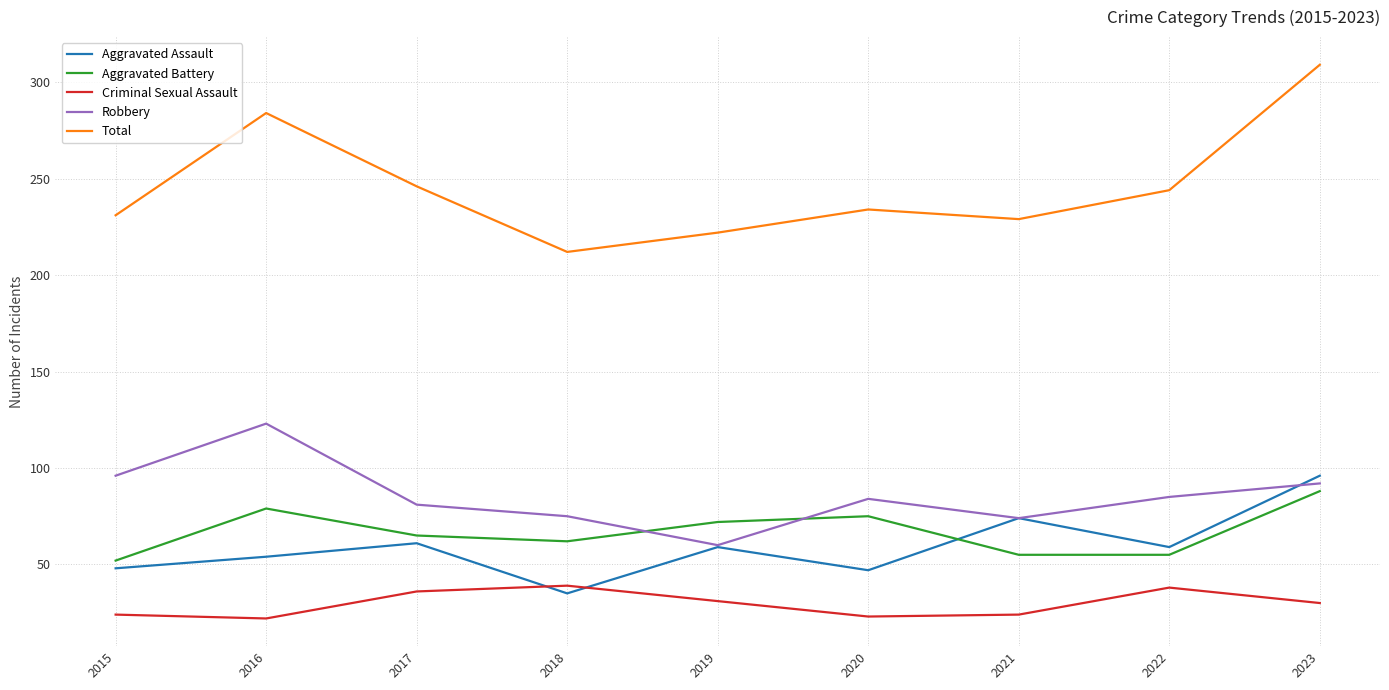

Which series has the largest range (max minus min)?

Total